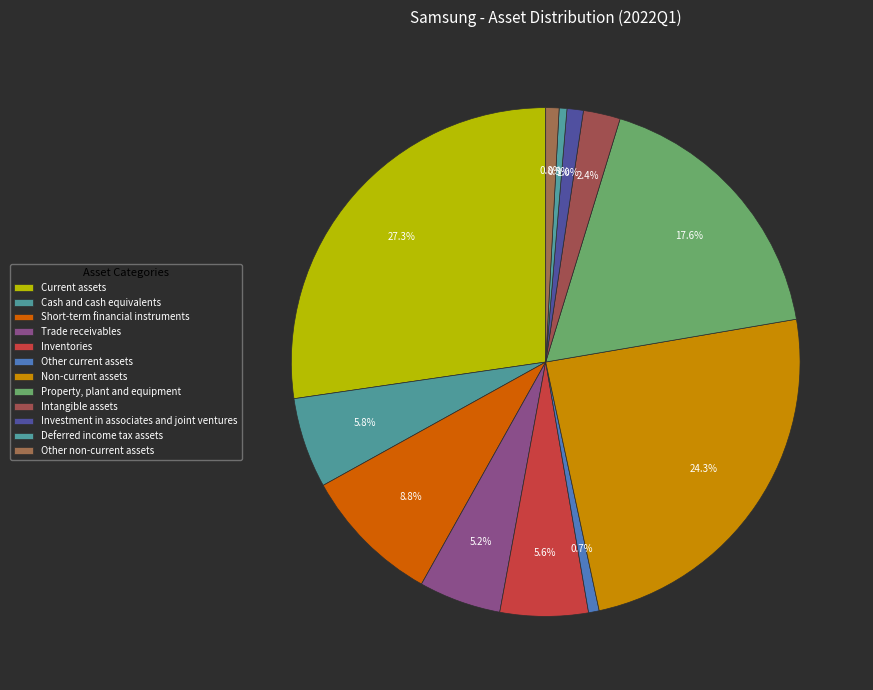

What is the ratio of the value at Deferred income tax assets to the value at Short-term financial instruments?

0.1